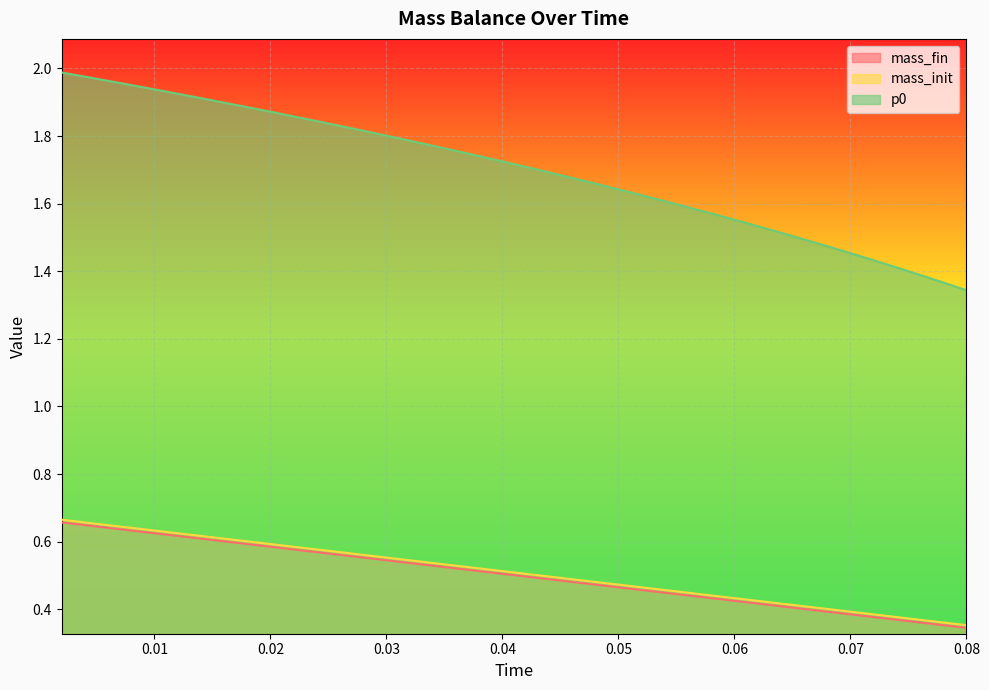

What is the highest value of the mass_fin series?

0.7